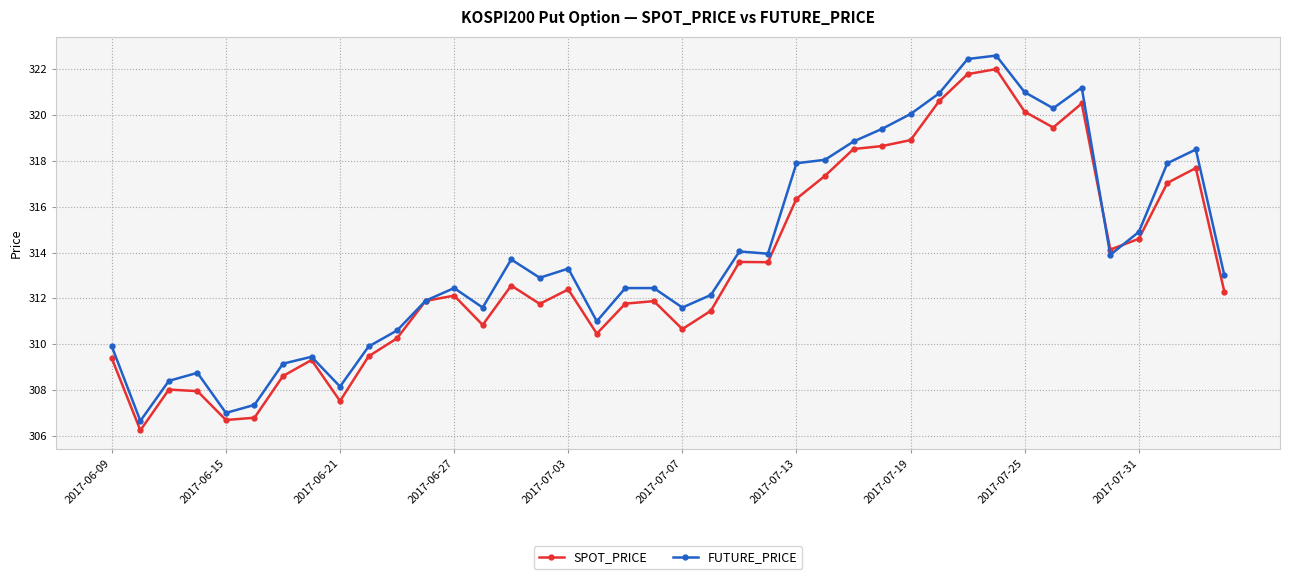

Rank the series by their average value, from lowest to highest.

SPOT_PRICE, FUTURE_PRICE